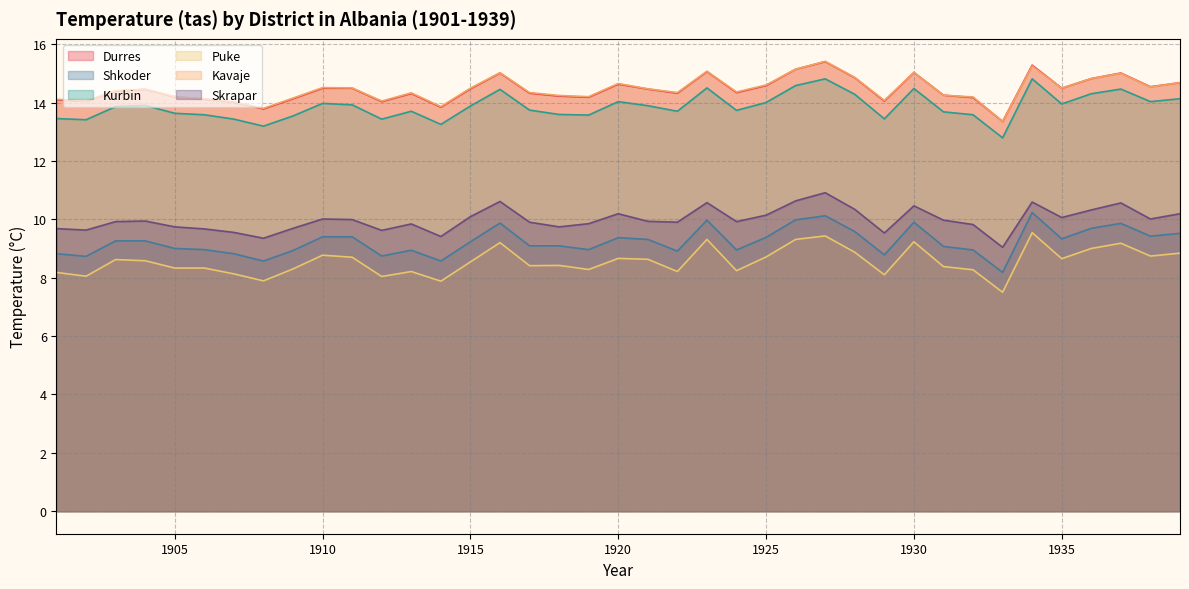

What is the spread (max minus min) of values at 1917?

5.9